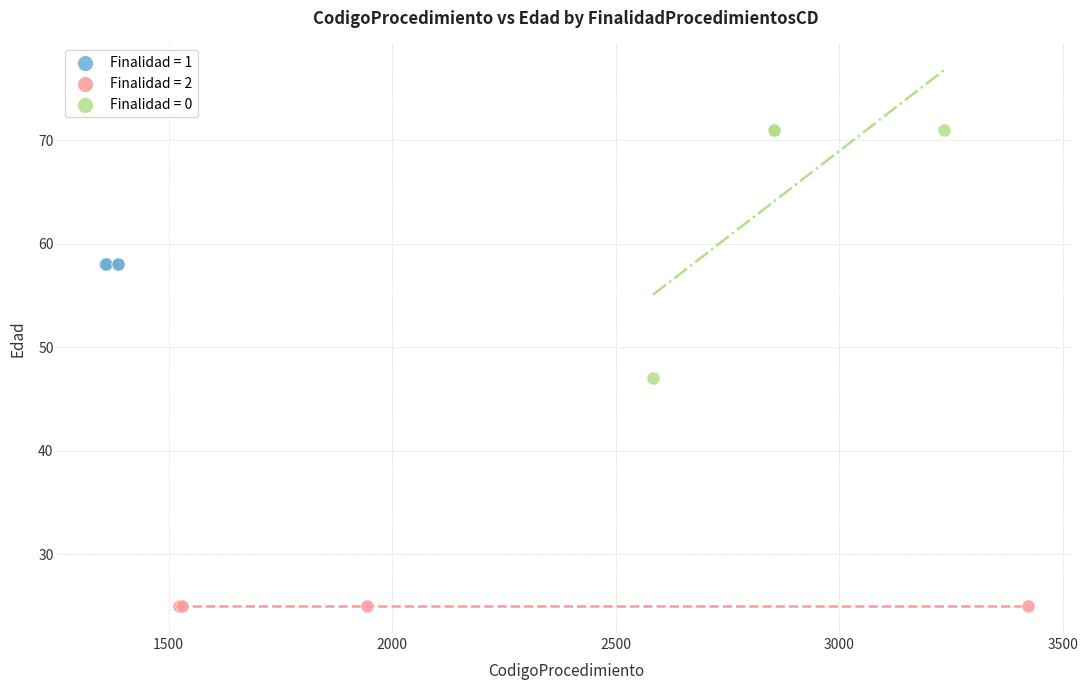

Which series reaches the maximum Y coordinate?

Finalidad = 0